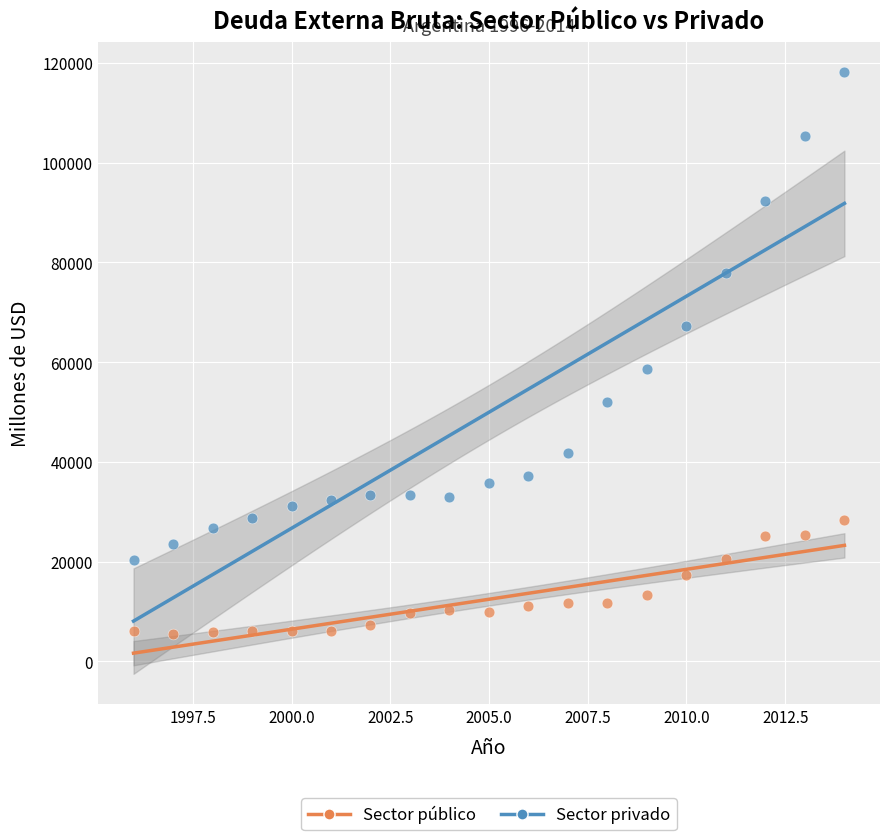

Which series contains the highest Y value?

Sector privado